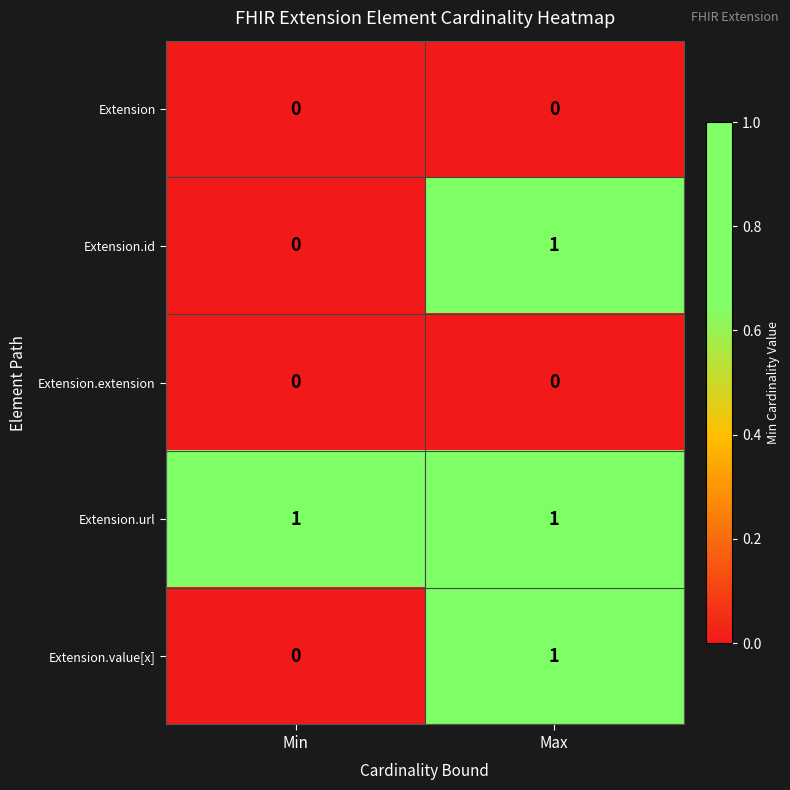

Which series has the largest total across all categories?

Extension.url